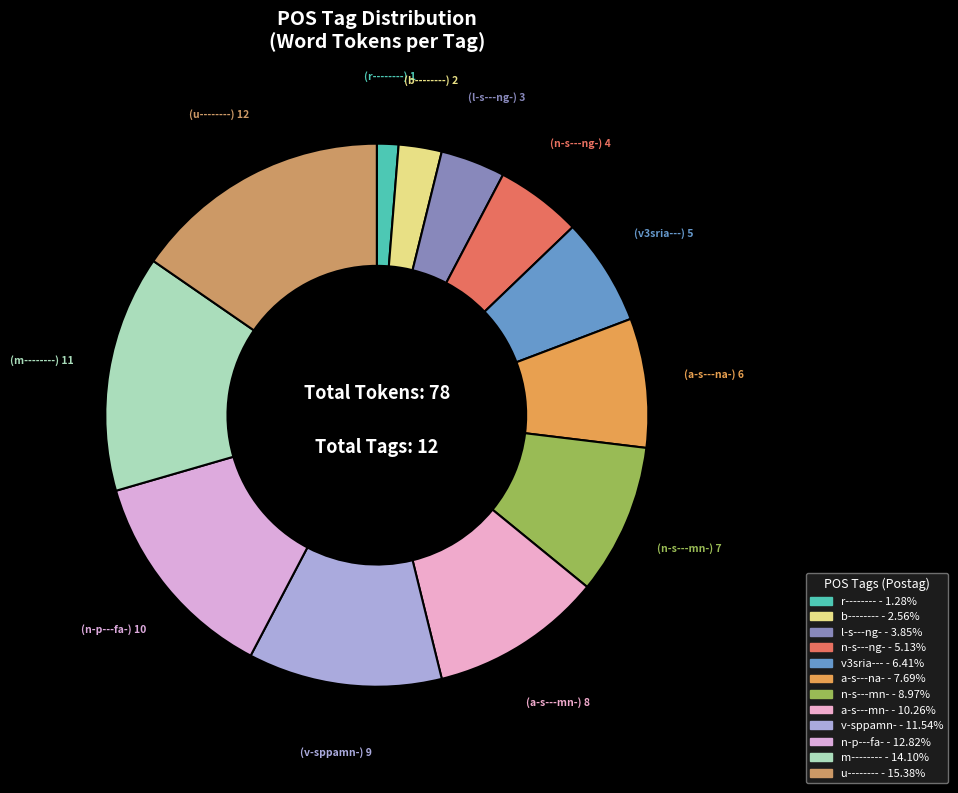

Count the number of slices in the pie.

12